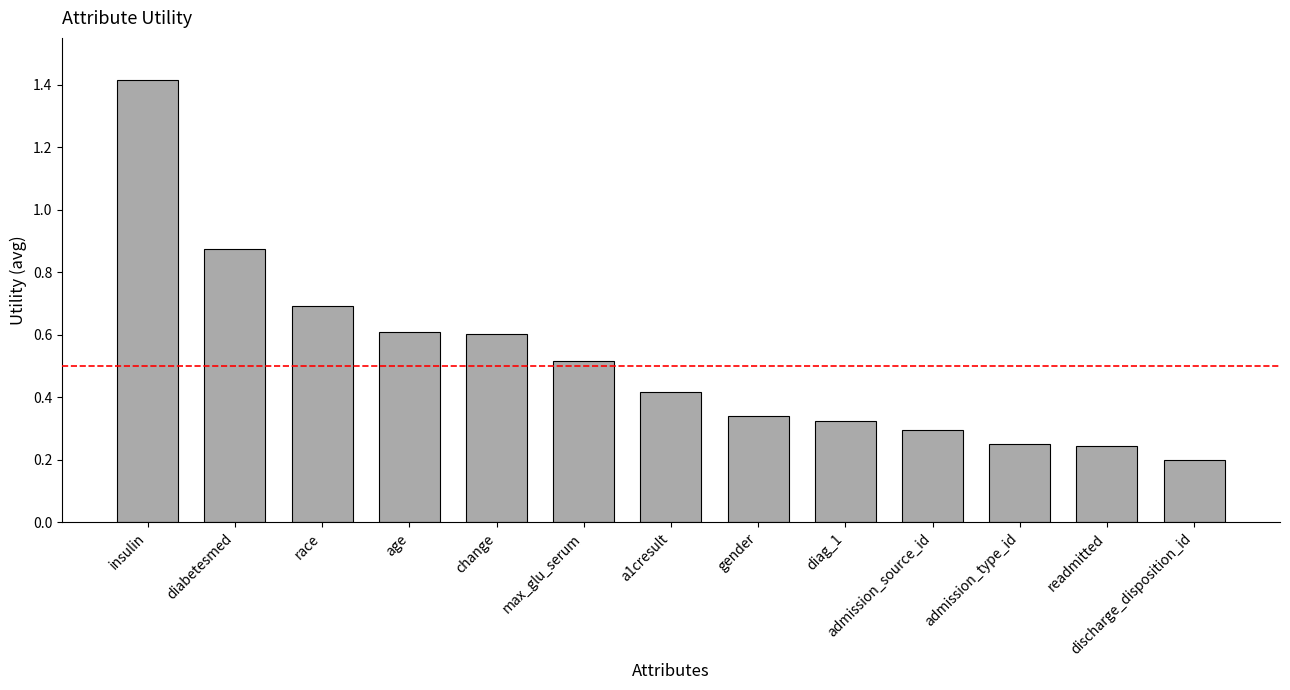

What is the sum of all values?

6.8